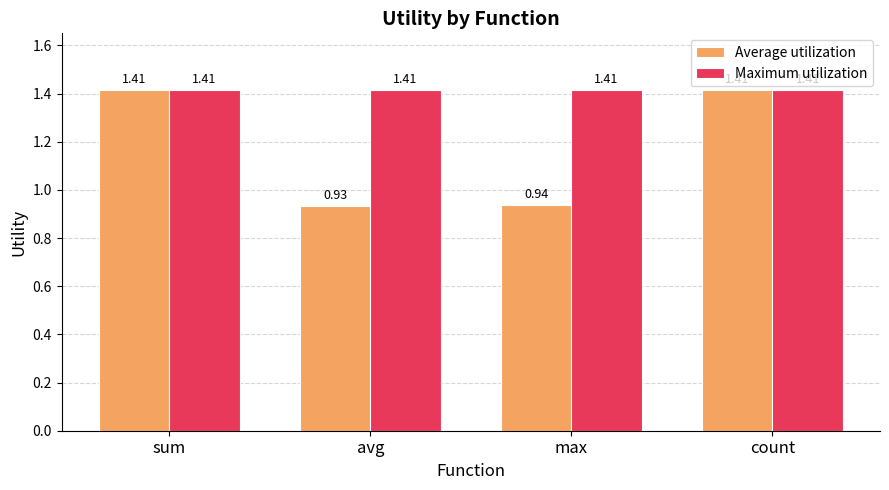

At which label is Average utilization closest to 1?

max